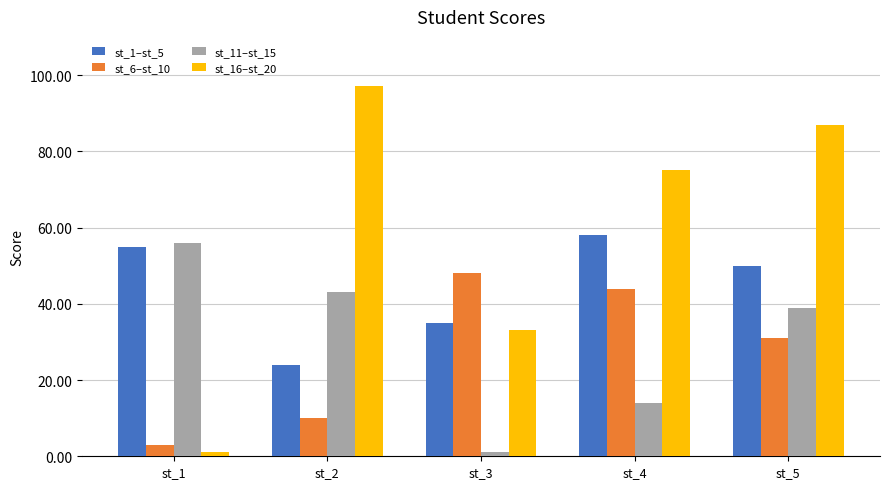

What are all the series names shown in the legend?

st_1–st_5, st_6–st_10, st_11–st_15, st_16–st_20